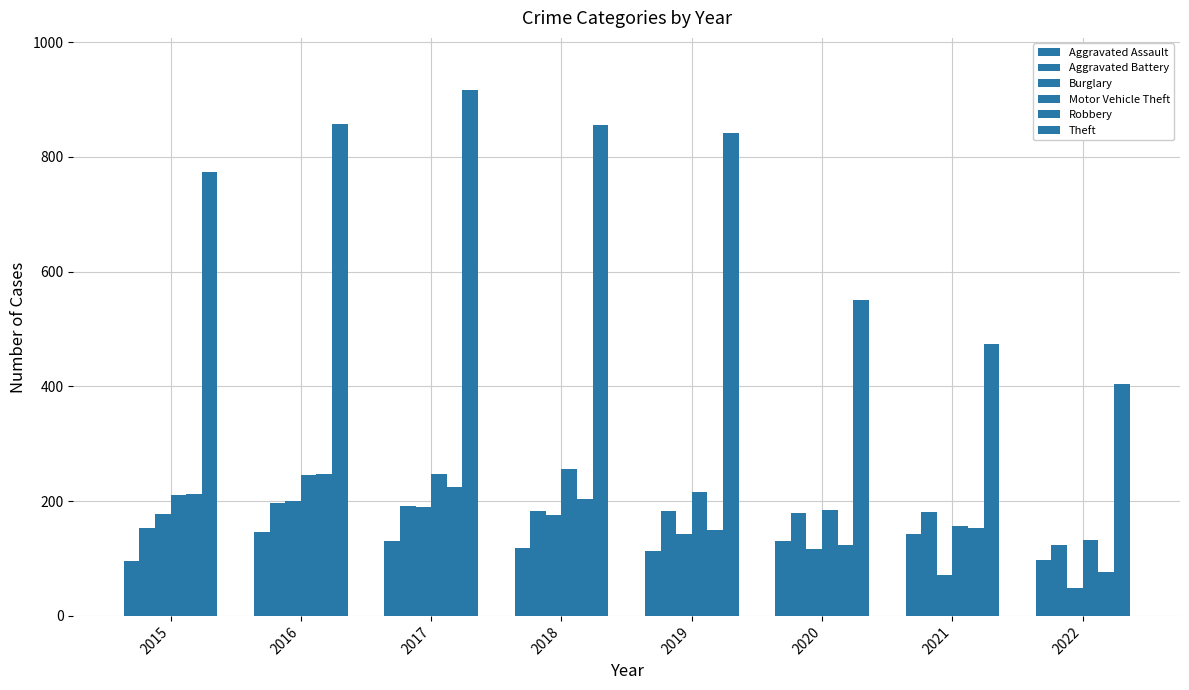

Which series has the largest range (max minus min)?

Theft